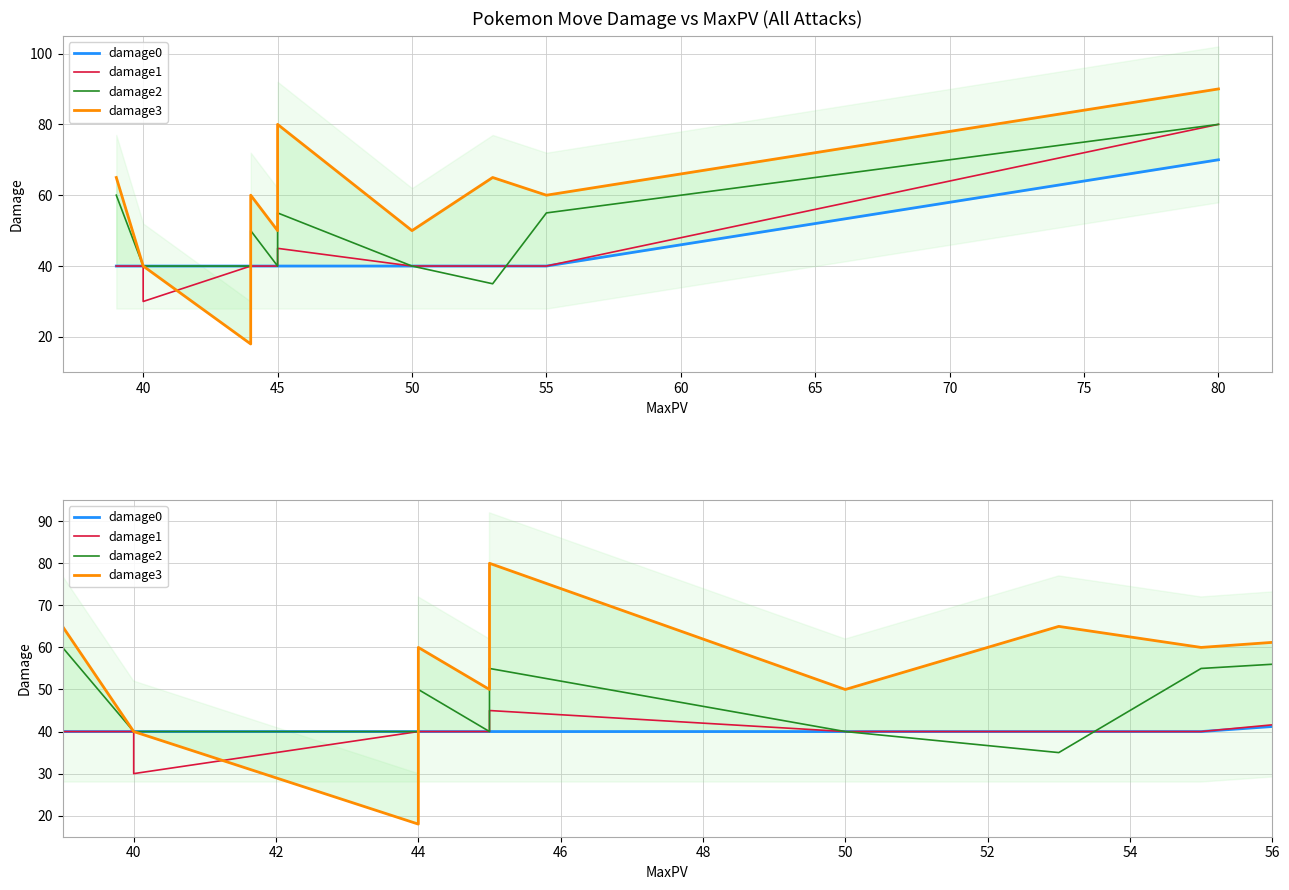

What is the difference between the highest and lowest values at 80?

20